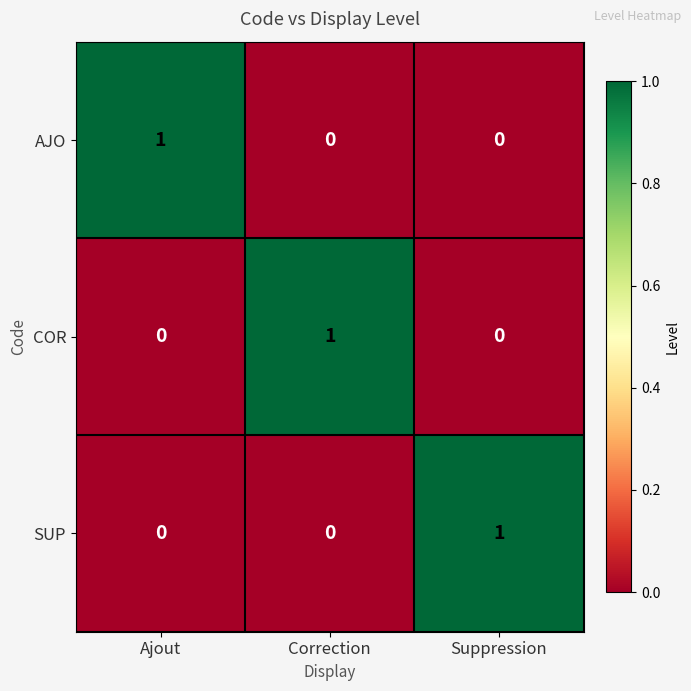

Reading right to left, what are all the values shown in this chart?

AJO: Suppression=0	Correction=0	Ajout=1
COR: Suppression=0	Correction=1	Ajout=0
SUP: Suppression=1	Correction=0	Ajout=0